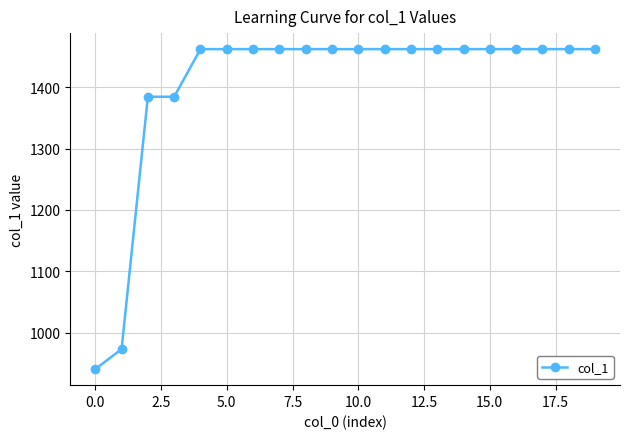

What is the value of the 19th point from the left?

1461.8